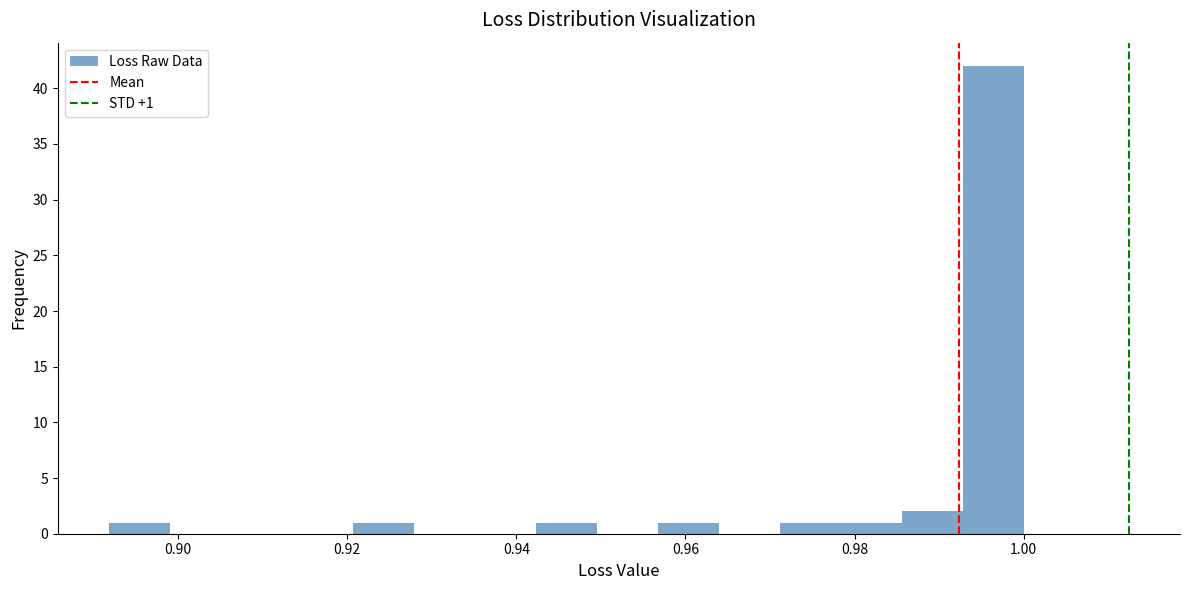

Read against the x-axis, roughly where is the centre of the tallest bar?

0.996